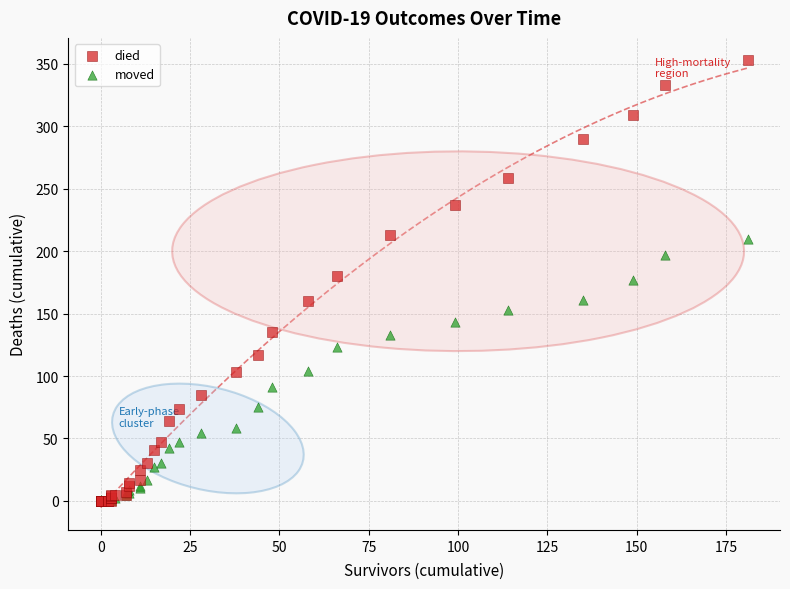

Which series has the widest spread of Y values?

died